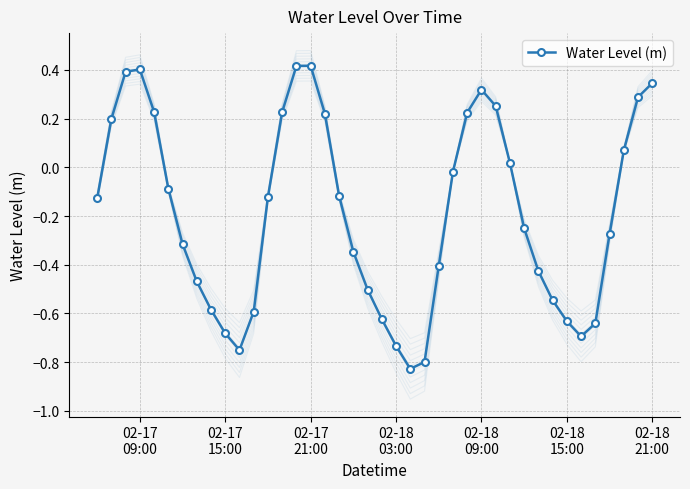

True or false: Water Level (m) has more than 2 interior local peaks.

True